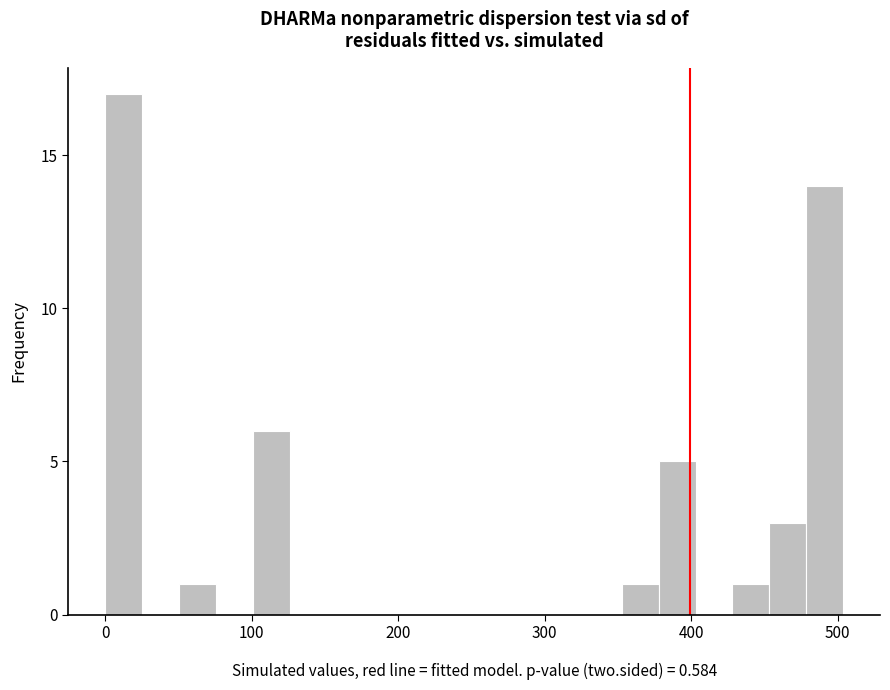

Read against the x-axis, roughly where is the centre of the tallest bar?

10